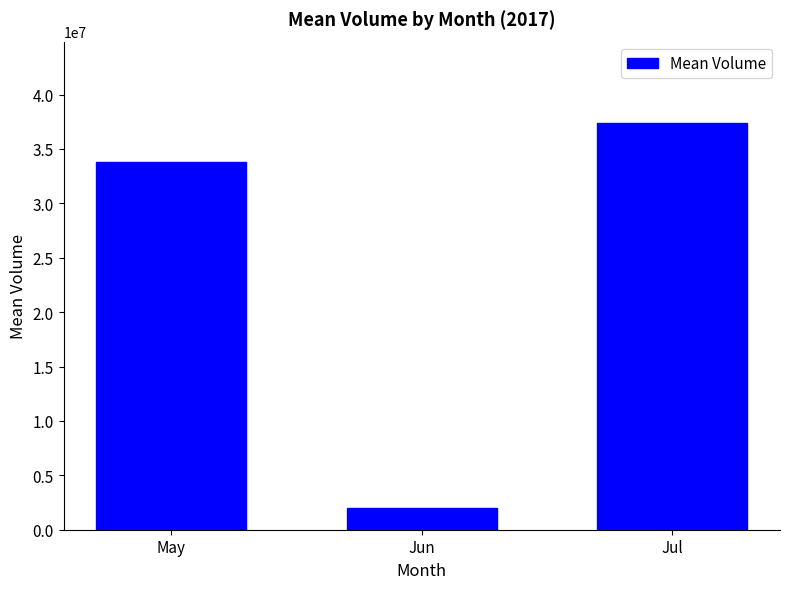

What is the sum of the values at May and Jun?

35776557.8